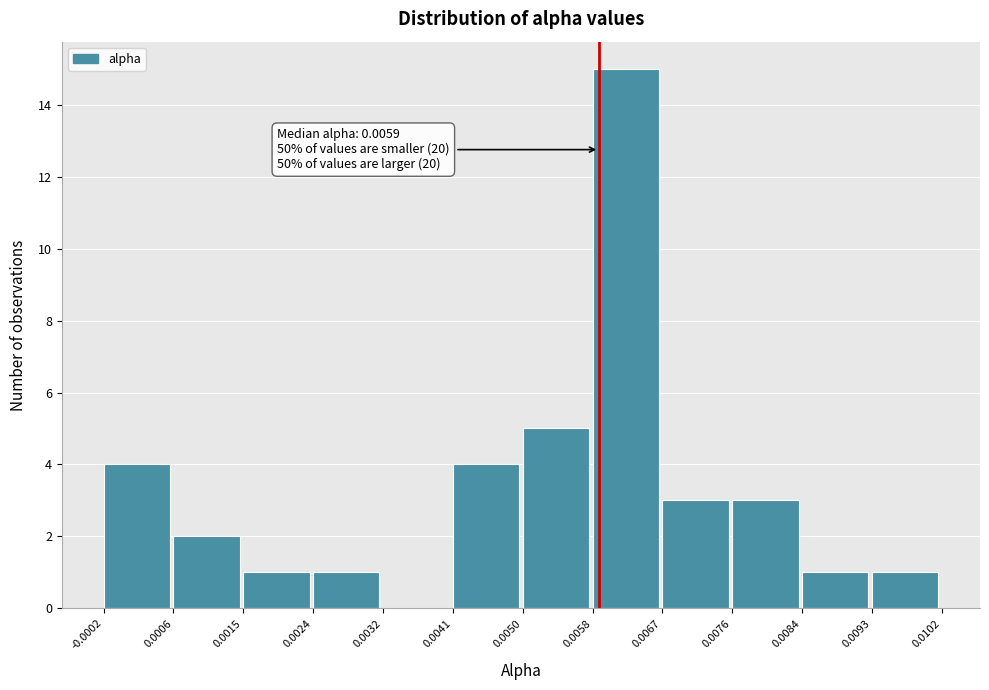

Which range on the x-axis has the tallest bar?

0.0058 to 0.0067